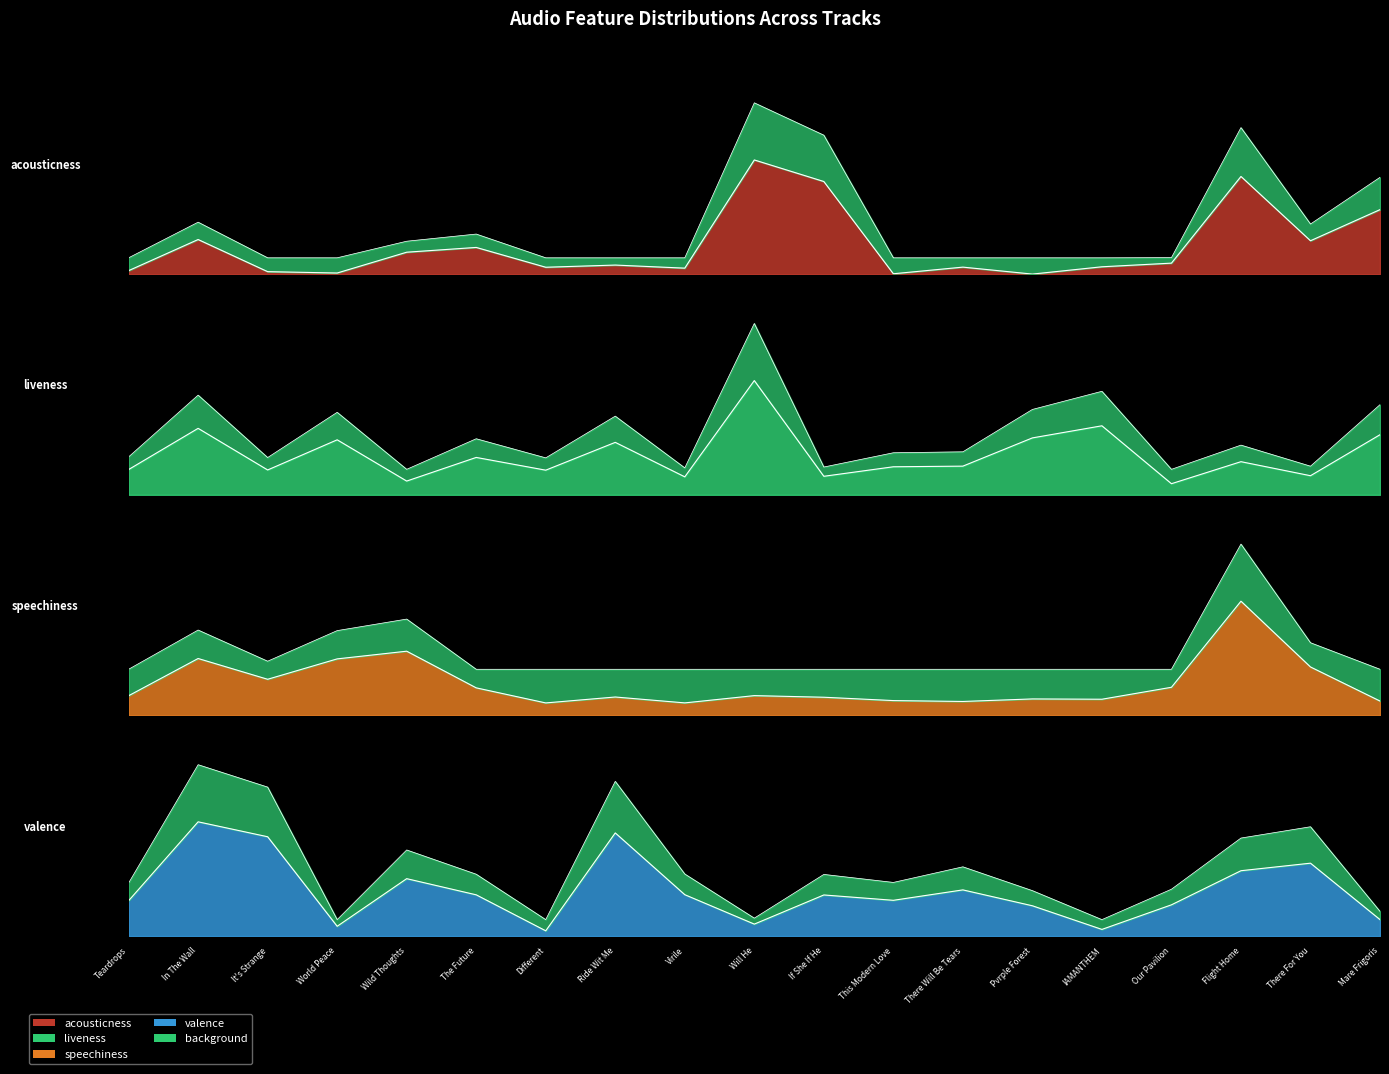

At how many categories does at least one series exceed 0?

19